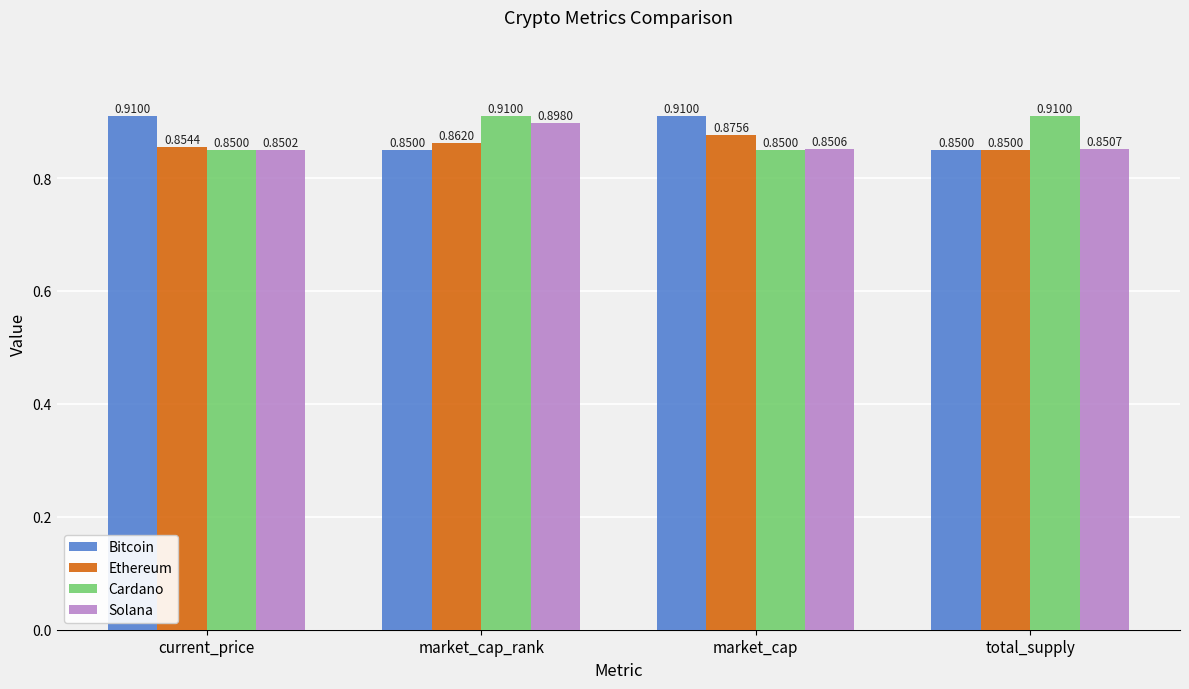

Which series changed the most between market_cap_rank and total_supply?

Solana